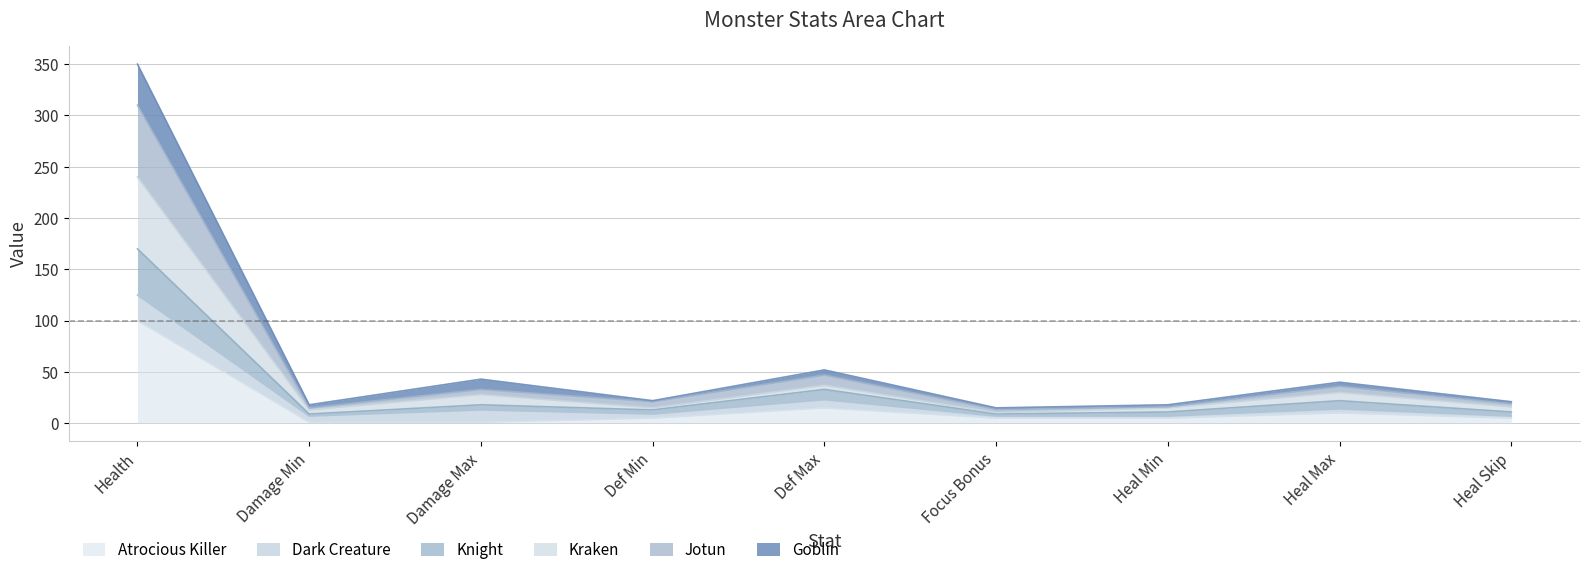

What is the total value across all series at Health?

350.0